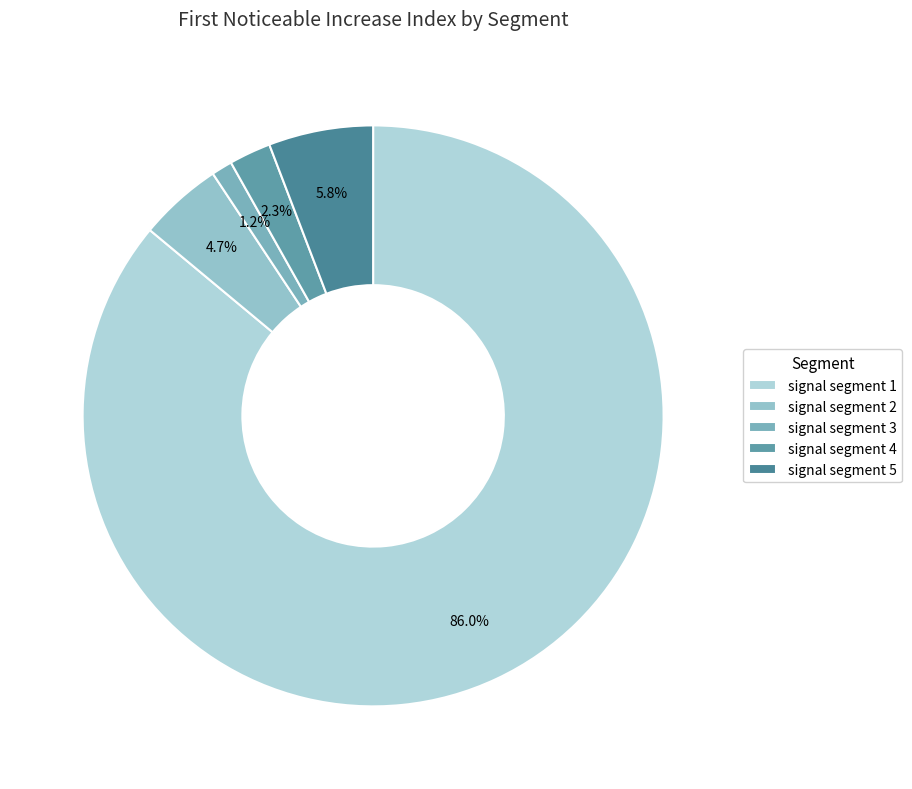

Which has a higher value, signal segment 2 or signal segment 5?

signal segment 5